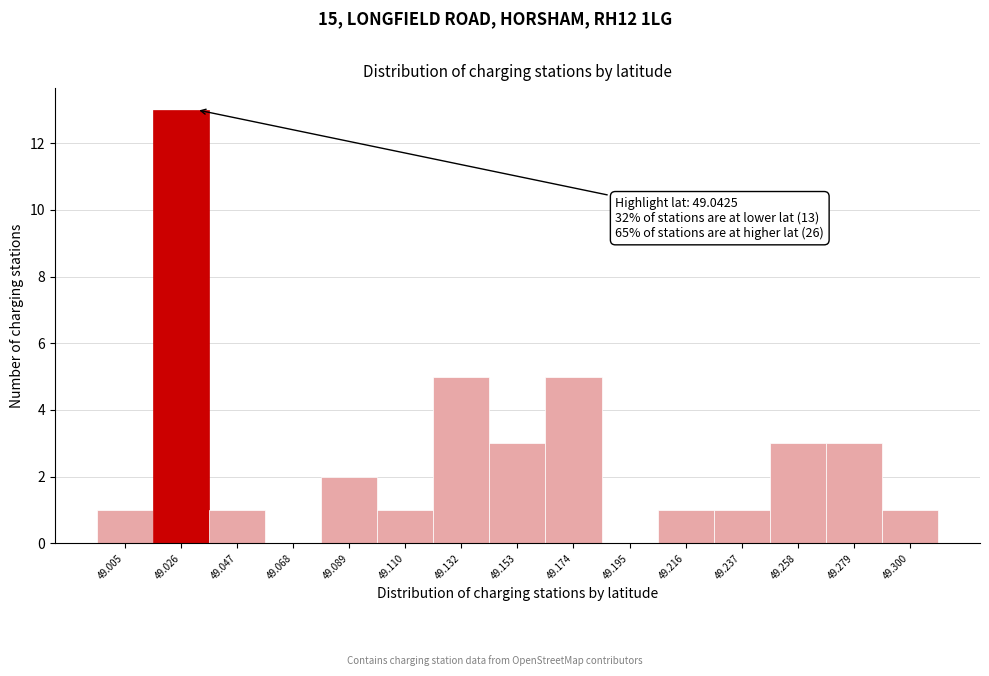

Reading left to right, list all the values displayed in this chart.

49.005=1	49.026=13	49.047=1	49.068=0	49.089=2	49.110=1	49.132=5	49.153=3	49.174=5	49.195=0	49.216=1	49.237=1	49.258=3	49.279=3	49.300=1